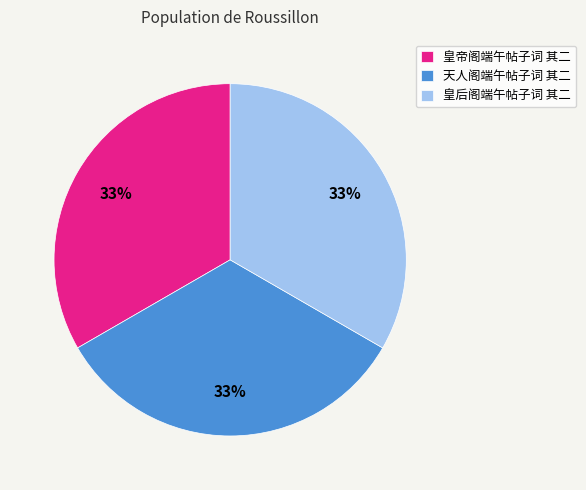

Count the number of slices in the pie.

3